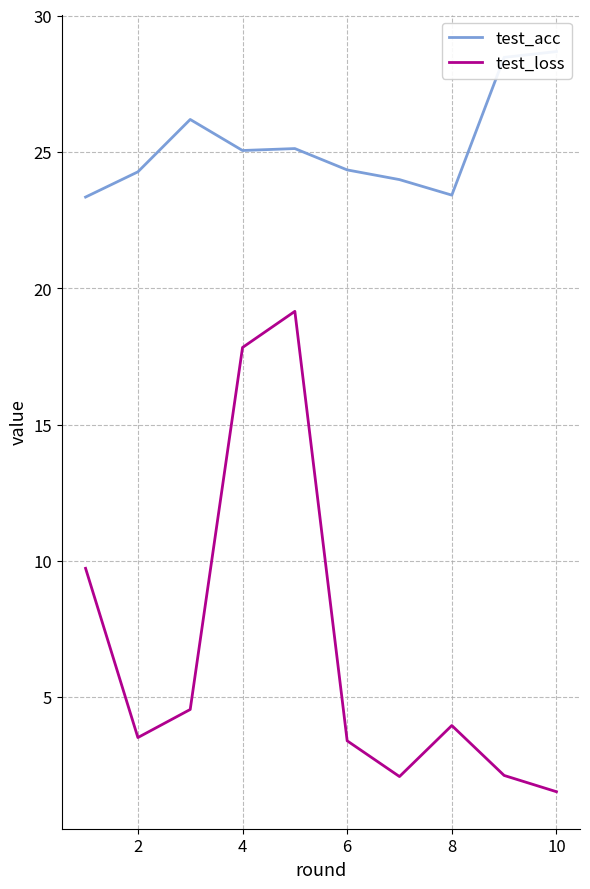

The test_loss series shows 3.5 at 2. True or false?

True